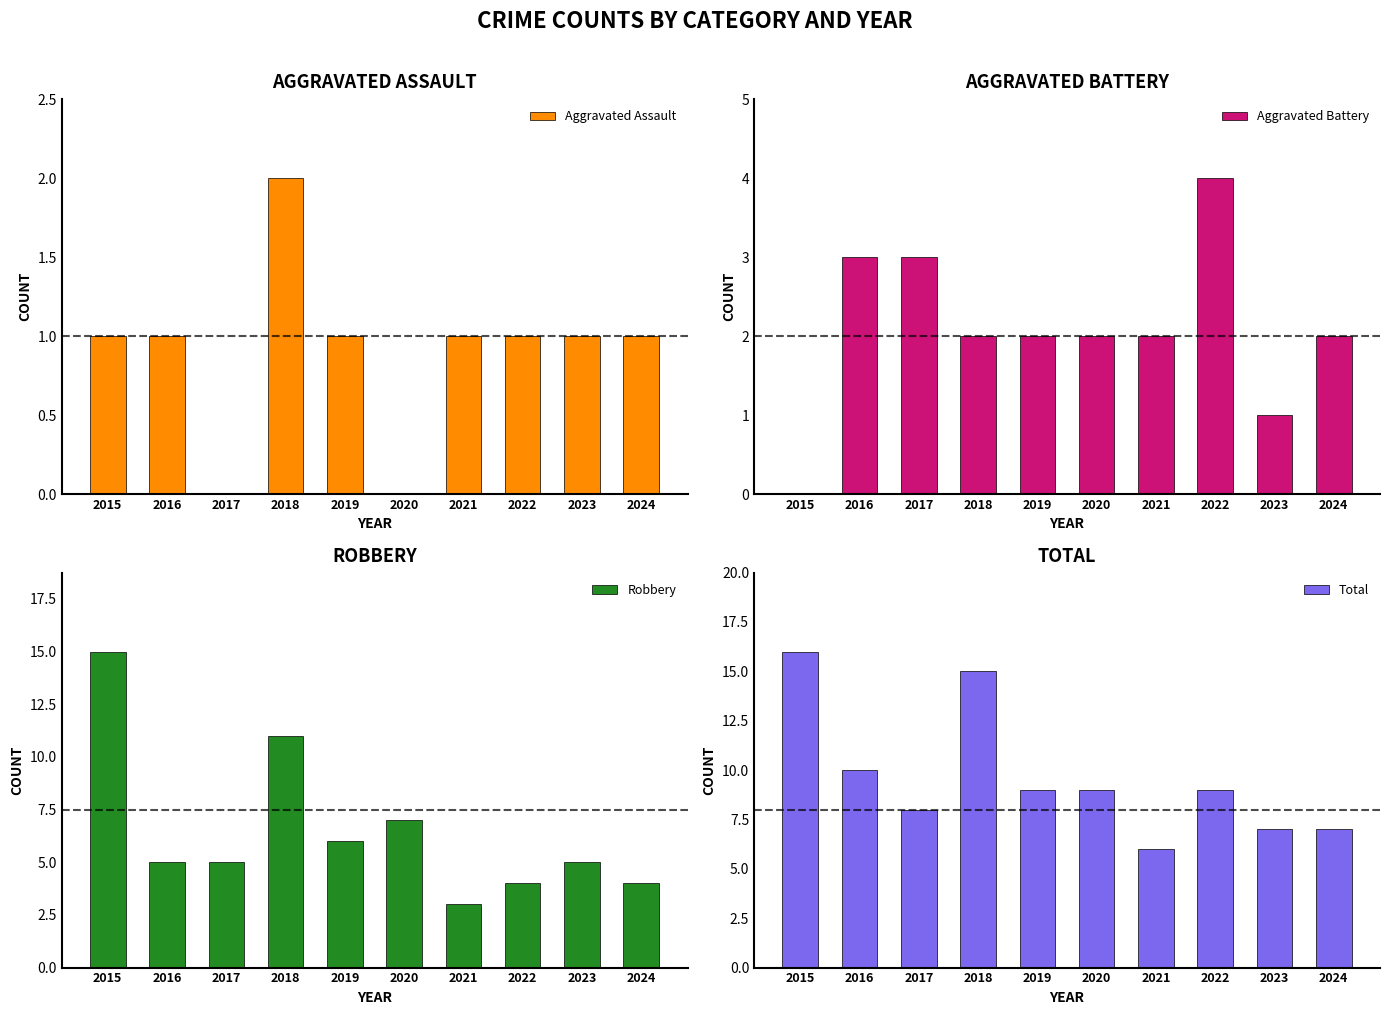

What is the spread (max minus min) of values at 2017?

8